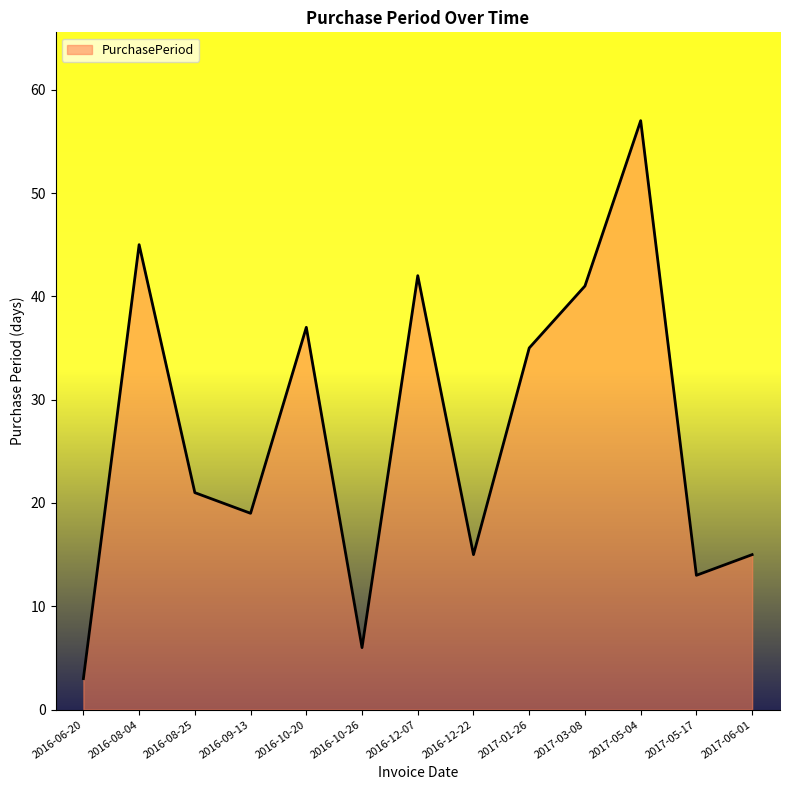

At which label is the value closest to 30?

2017-01-26